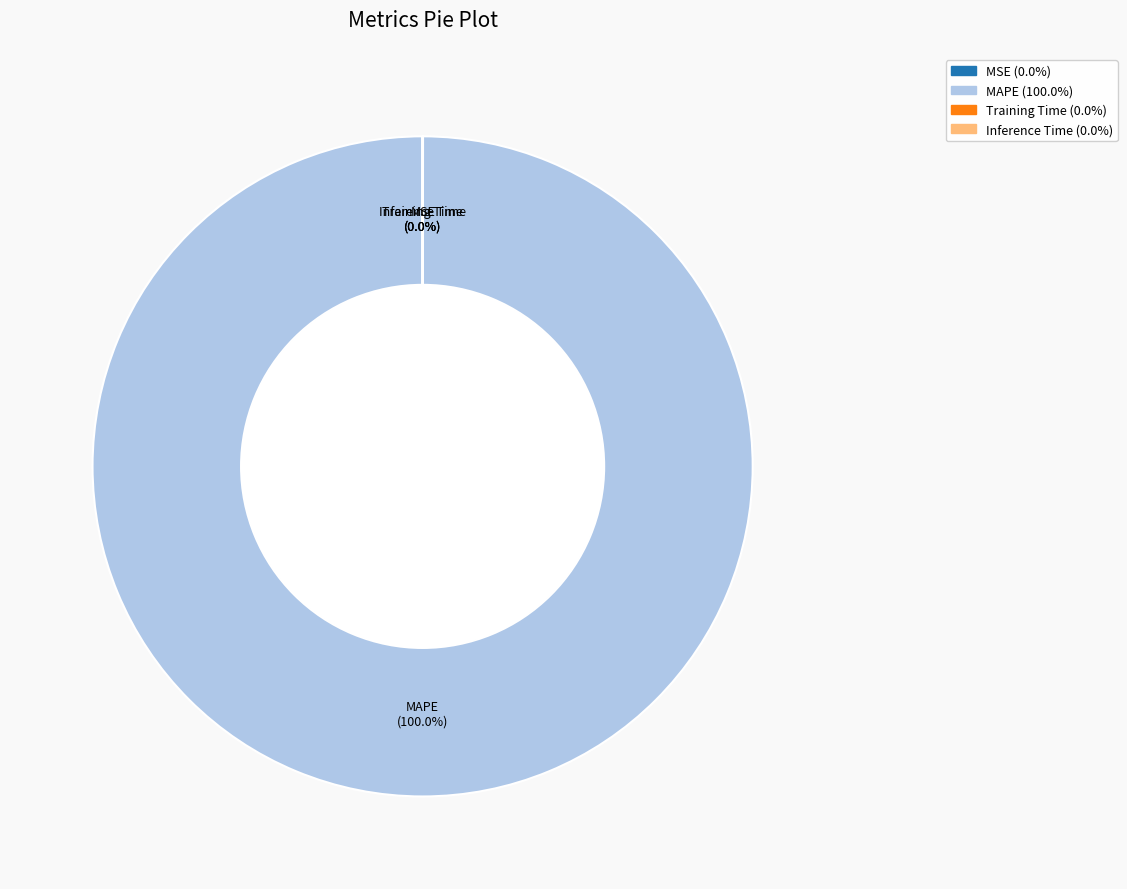

Is there any slice that represents more than half of the pie?

Yes